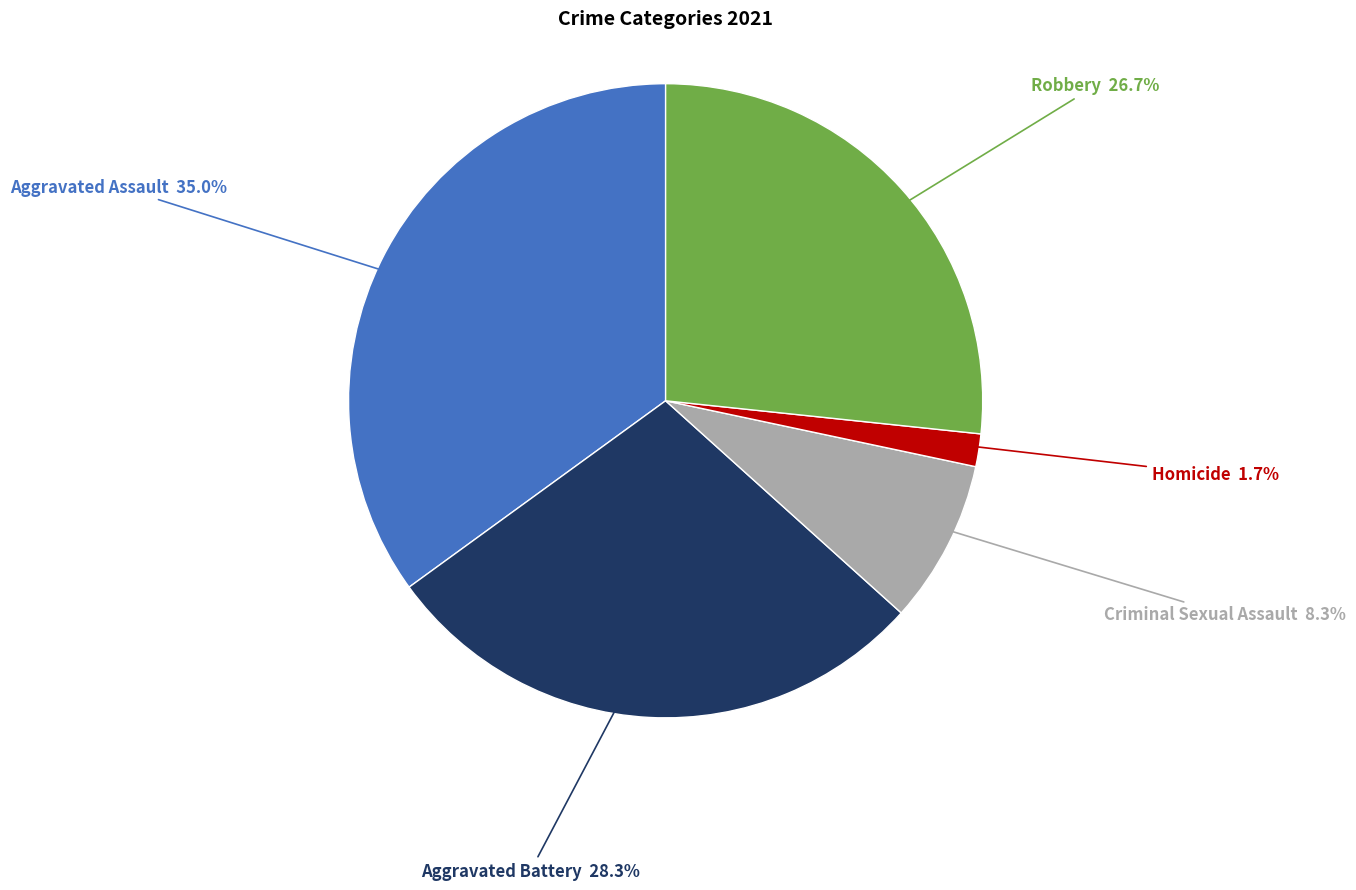

Does any single category account for the majority?

No